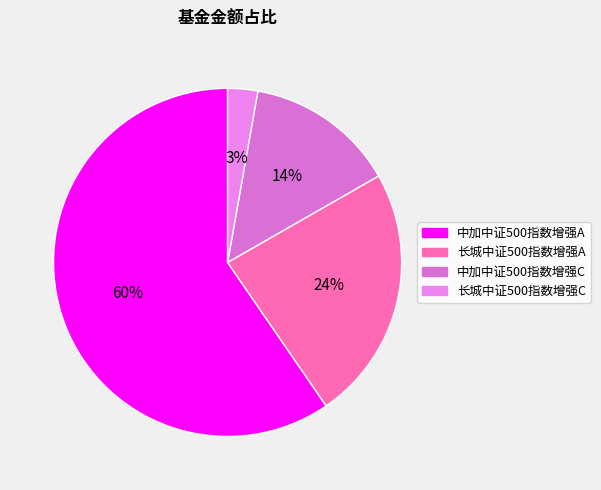

Which category has the smallest portion of the pie?

长城中证500指数增强C